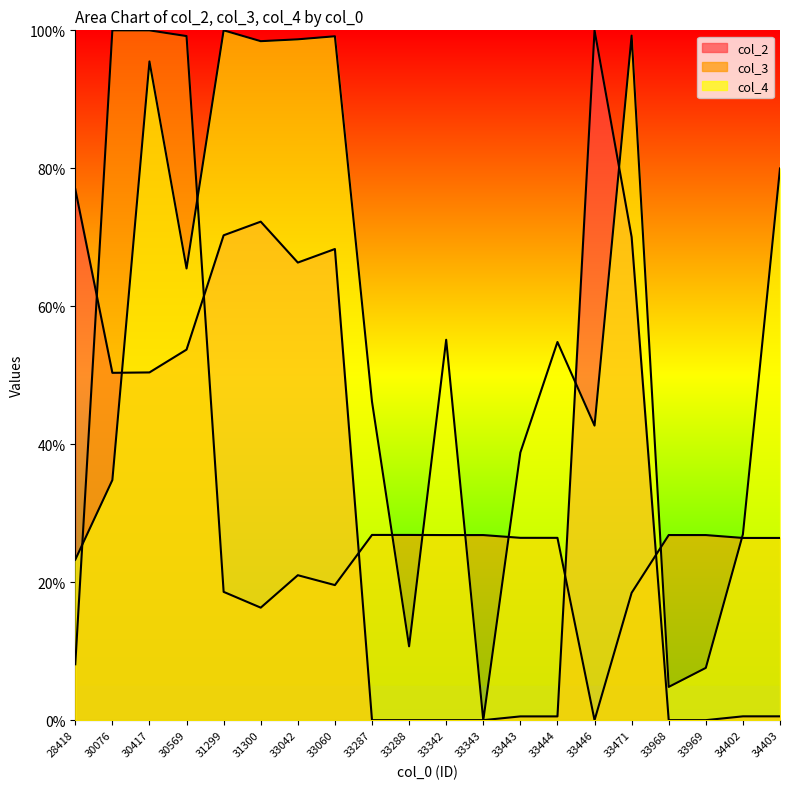

Rank the series by their maximum value, from highest to lowest.

col_2, col_3, col_4